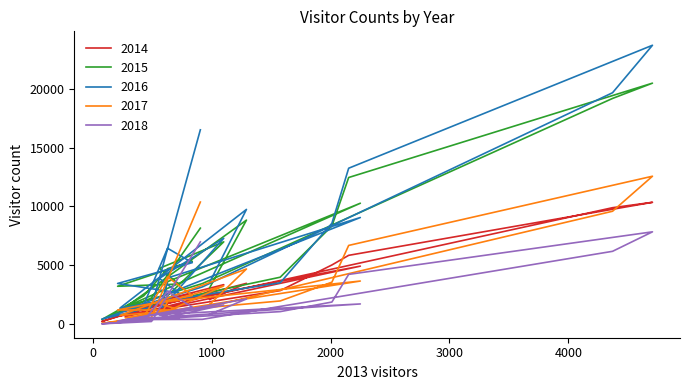

How many values in the 2014 series are below 2089?

11